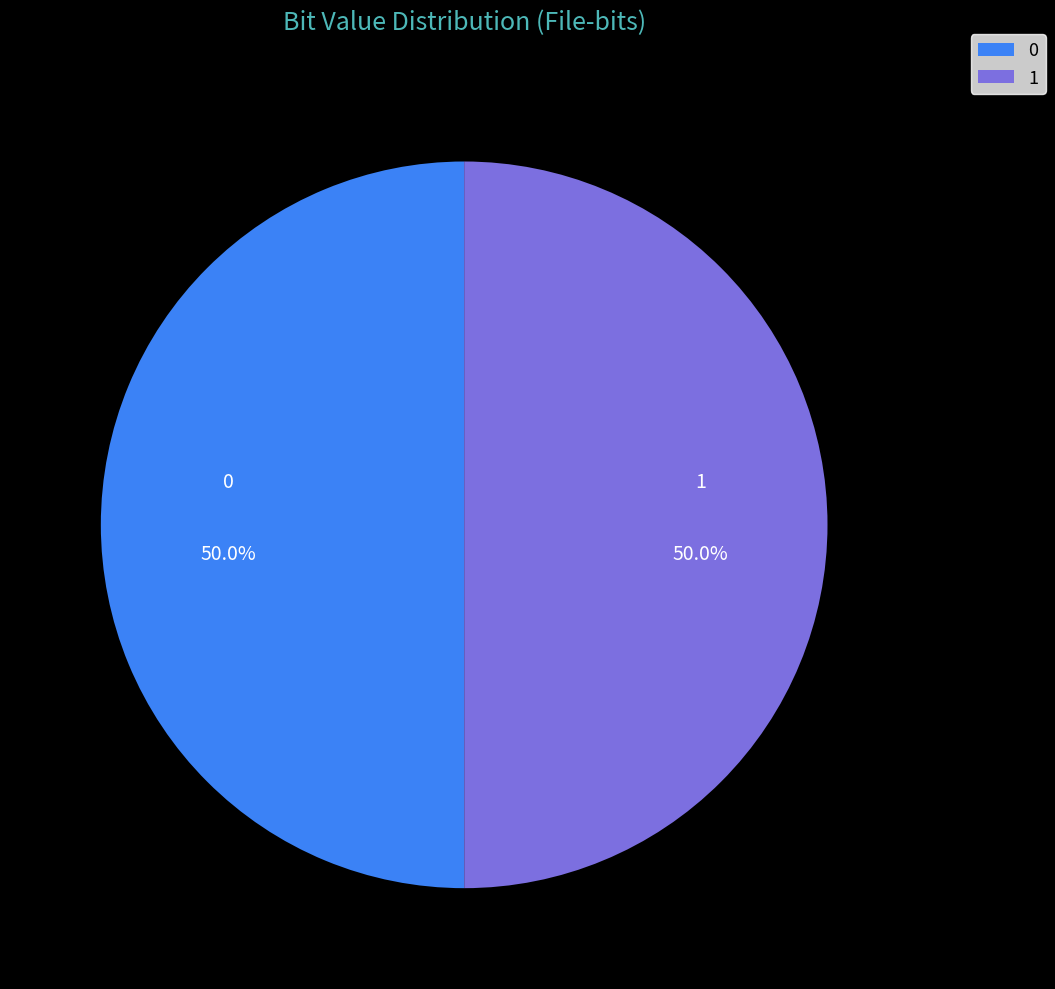

Combined, what portion of the pie is 1 and 0?

100.0%